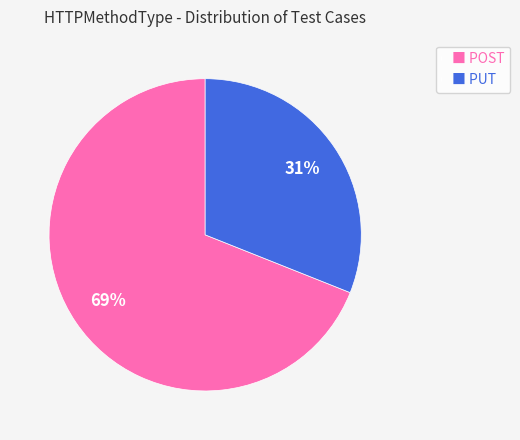

To the nearest percent, what portion does ■ POST represent?

69%